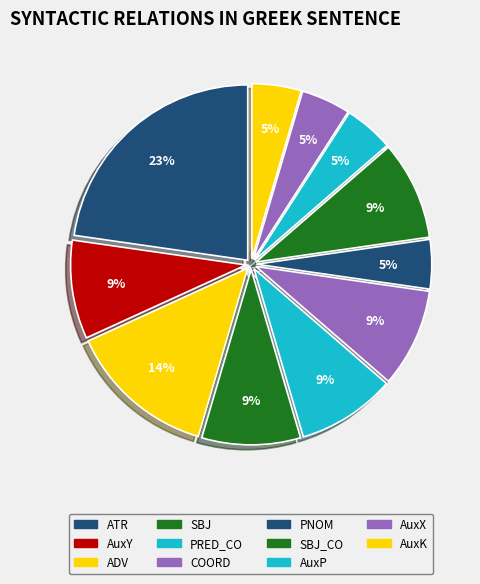

True or false: PNOM accounts for 5% of the total.

True